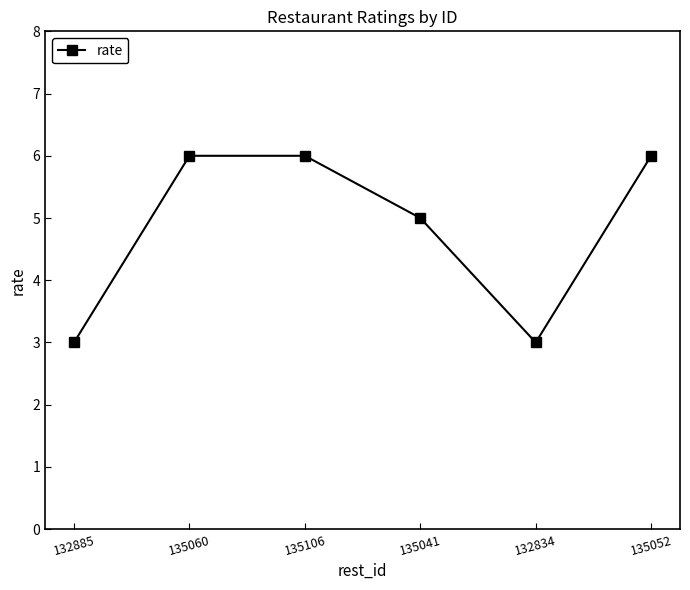

How many values are below 6?

3